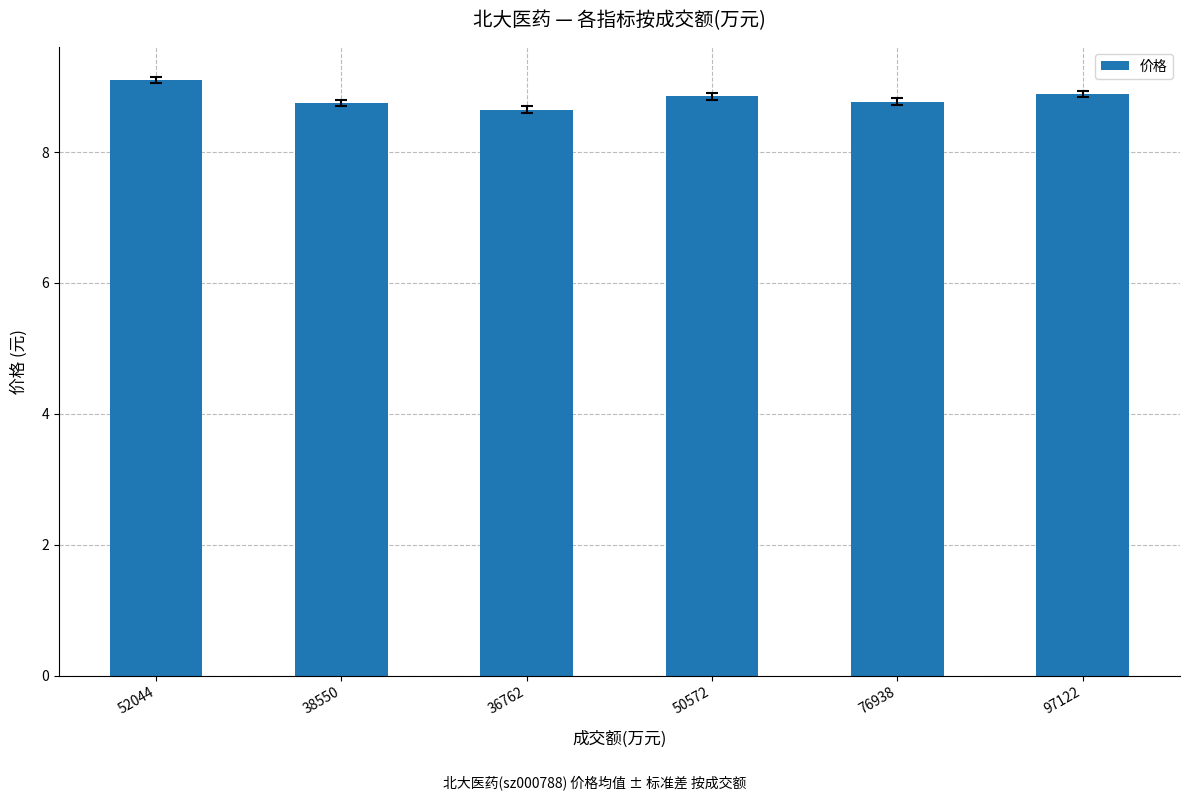

What is the ratio of the value at 36762 to the value at 76938?

1.0